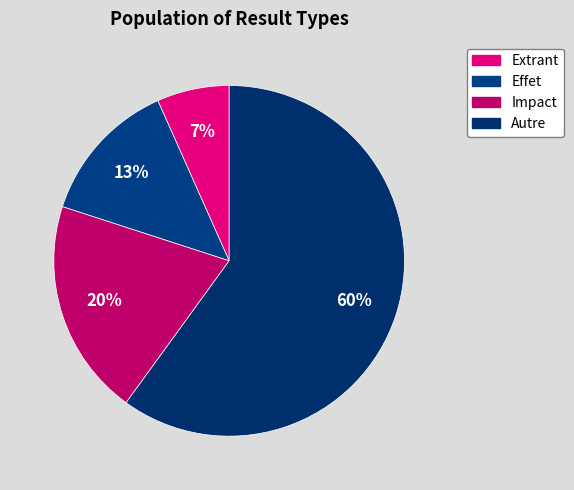

Does any single category account for the majority?

Yes